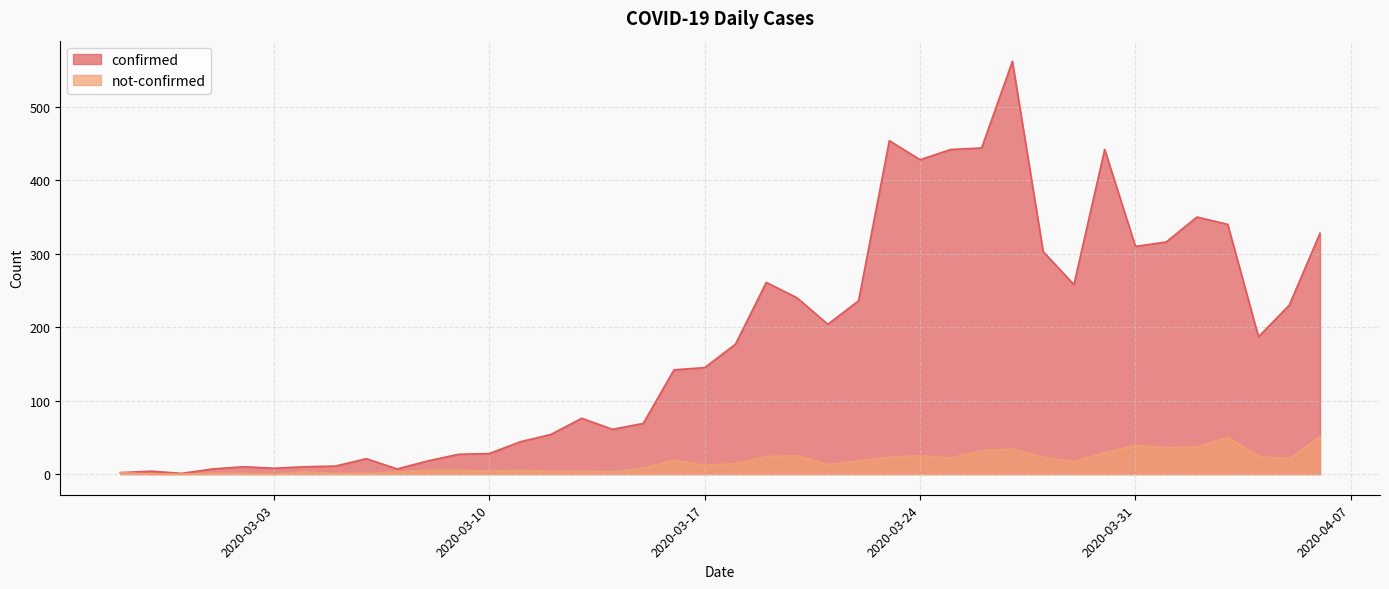

What value does the confirmed series have at 2020-04-06?

328